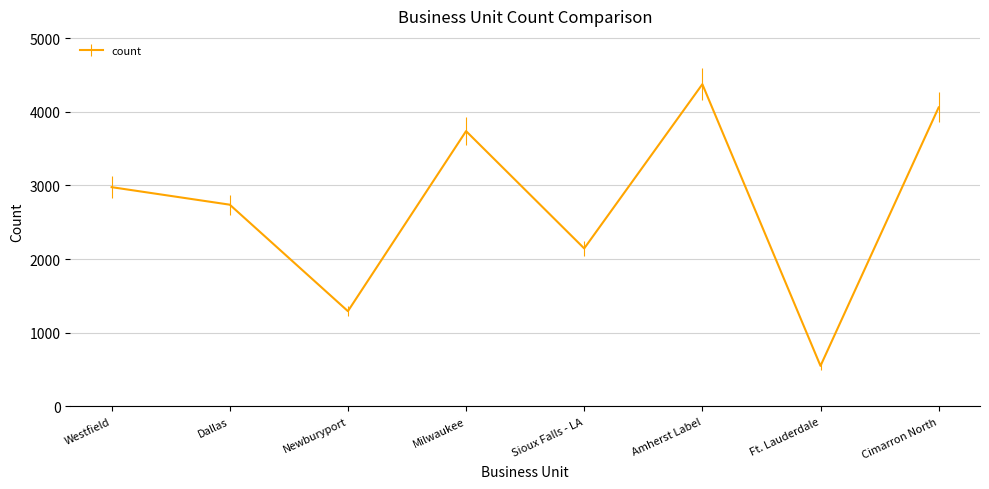

List the labels in order of value, smallest first.

Ft. Lauderdale, Newburyport, Sioux Falls - LA, Dallas, Westfield, Milwaukee, Cimarron North, Amherst Label